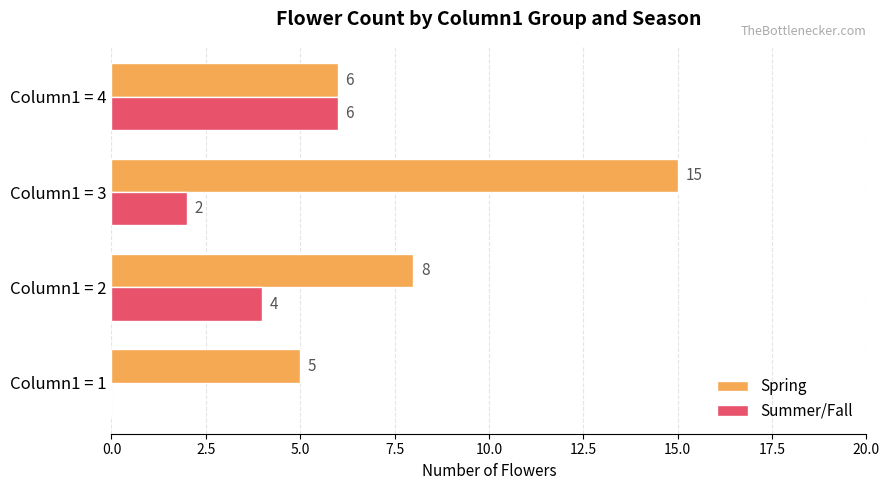

Which series has the largest total across all categories?

Spring